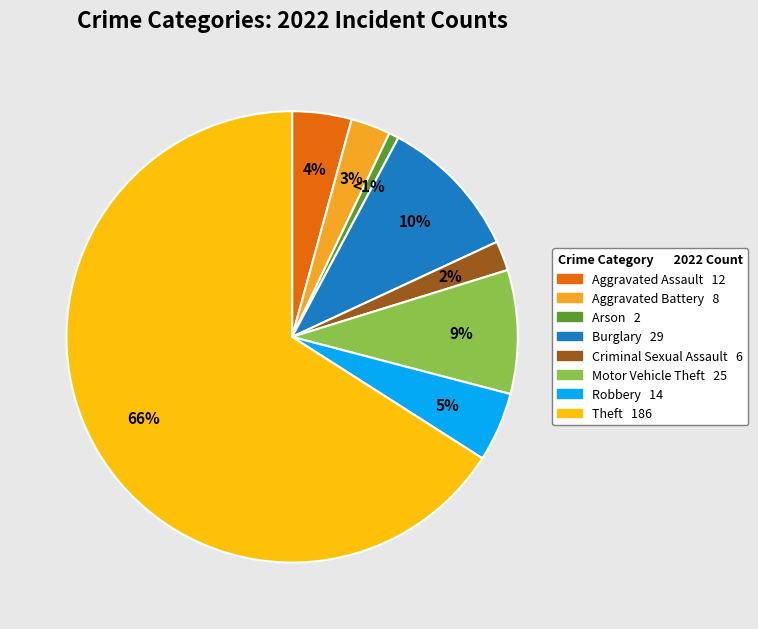

Is it true that Robbery is 5% of the pie?

True